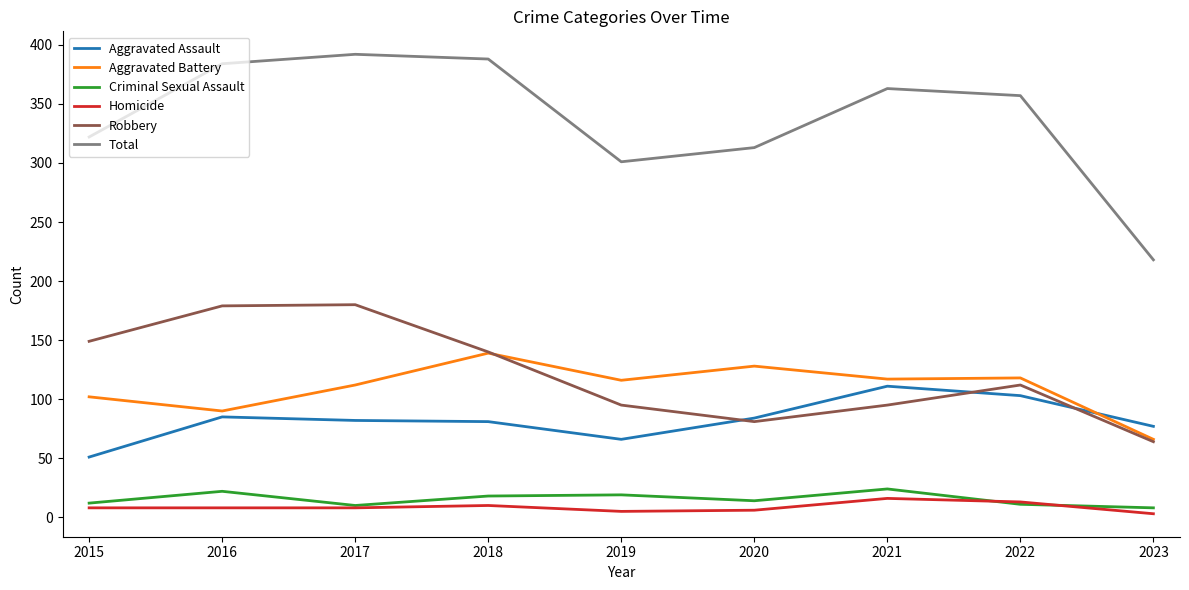

What is the greatest value displayed?

392